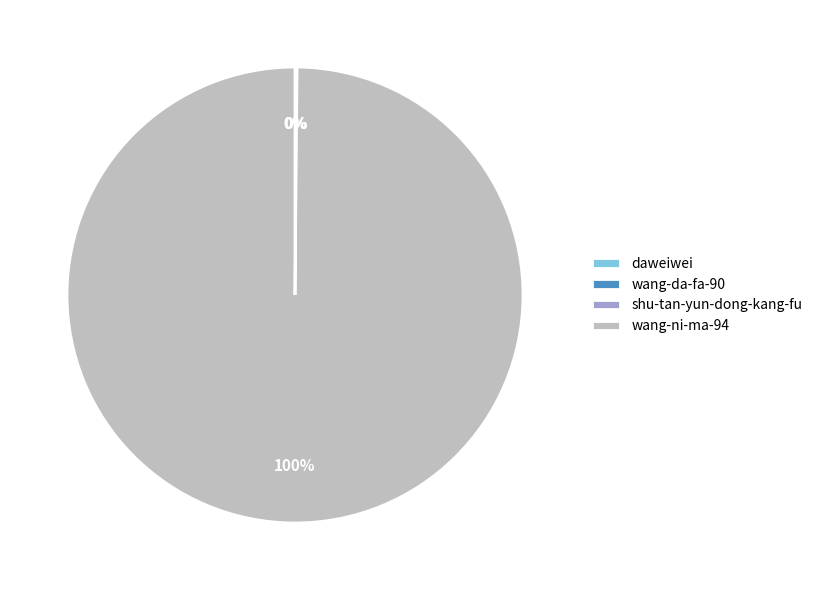

Which category accounts for the majority?

wang-ni-ma-94